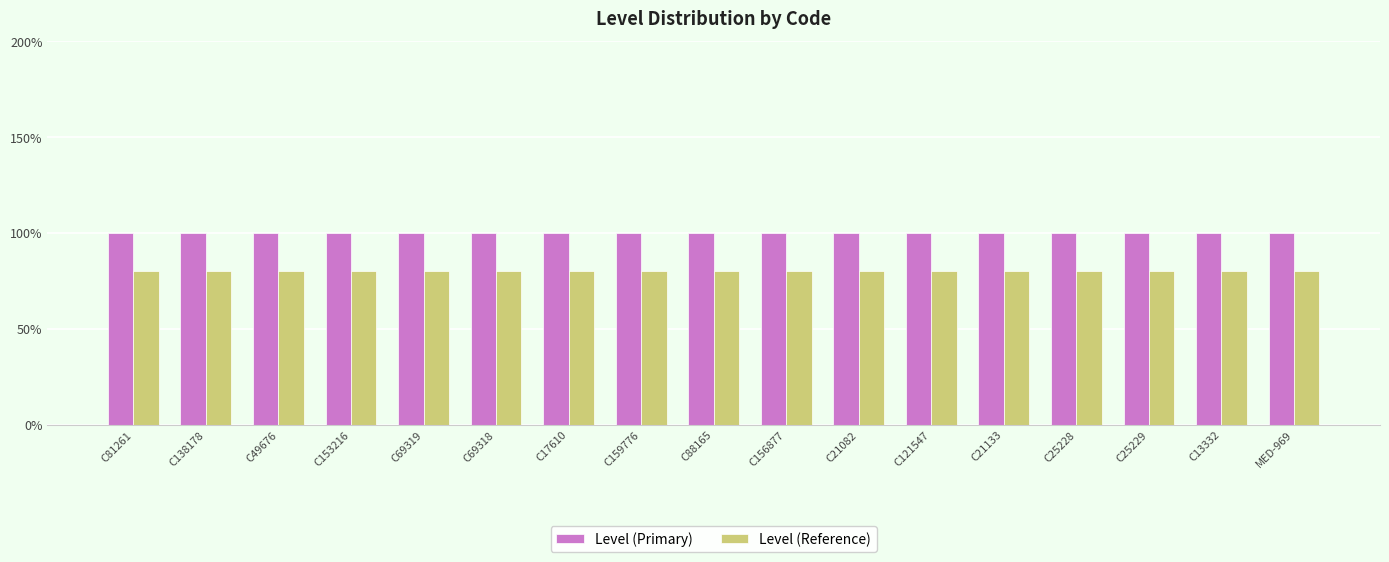

Are the bars horizontal?

No